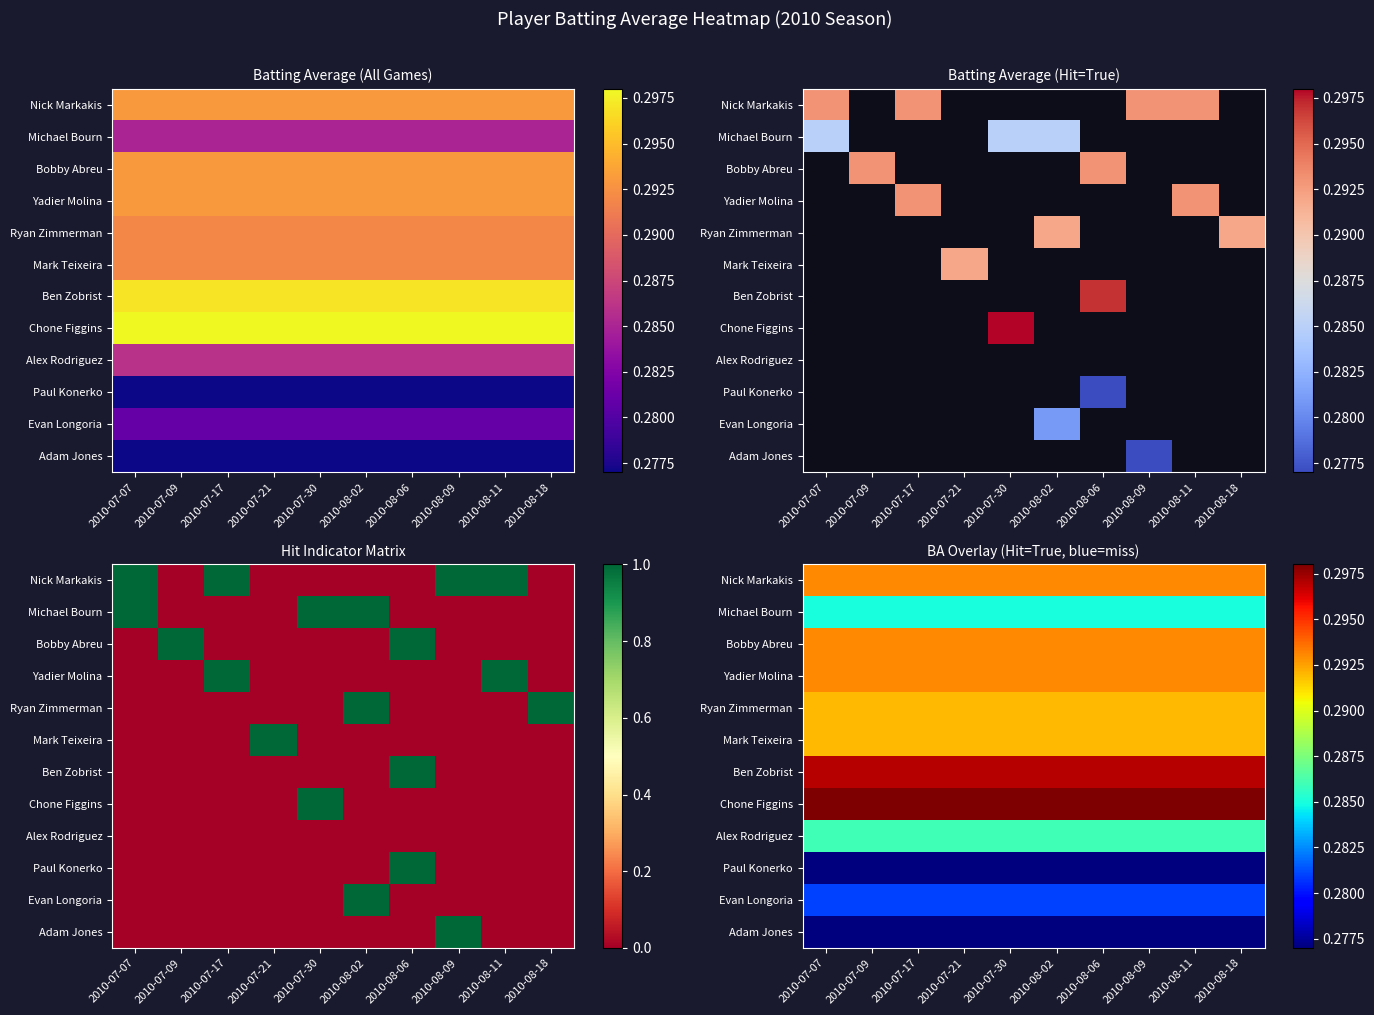

Is the value of Chone Figgins at 2010-07-17 greater than the value of Ben Zobrist at 2010-08-02?

Yes